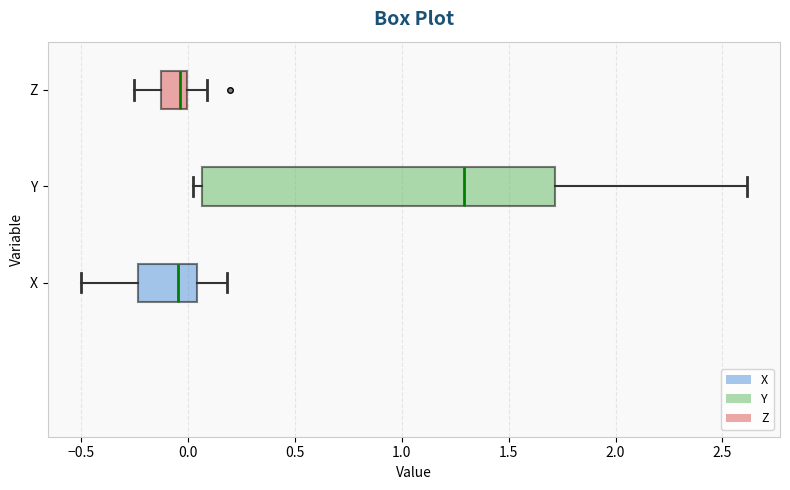

Where does the median line of the box for Y sit on the x-axis? The values are not printed on the chart, so give them approximately, as read against the axis.

1.30